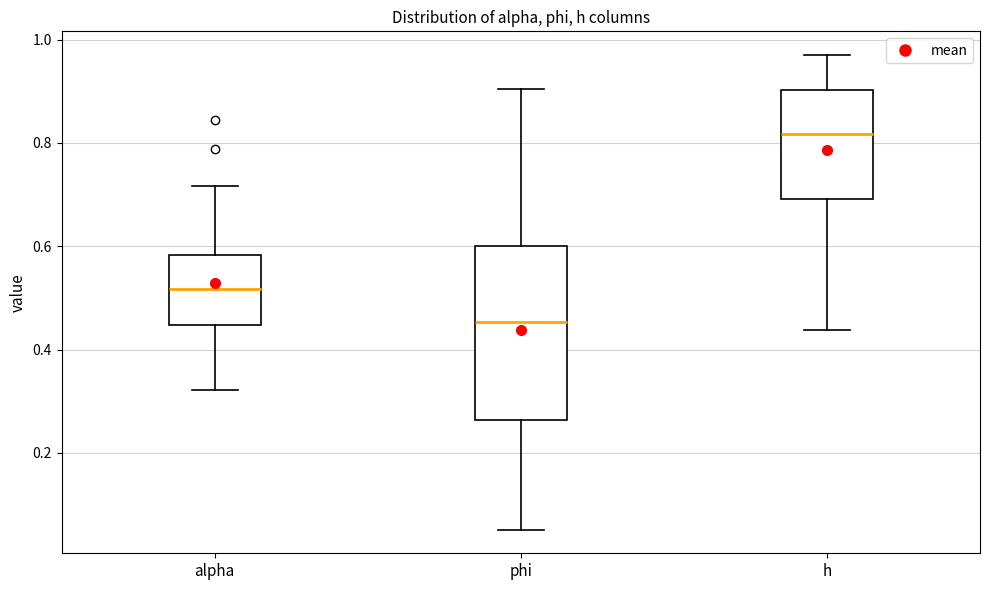

Which box is the tallest, from its lower edge to its upper edge?

phi